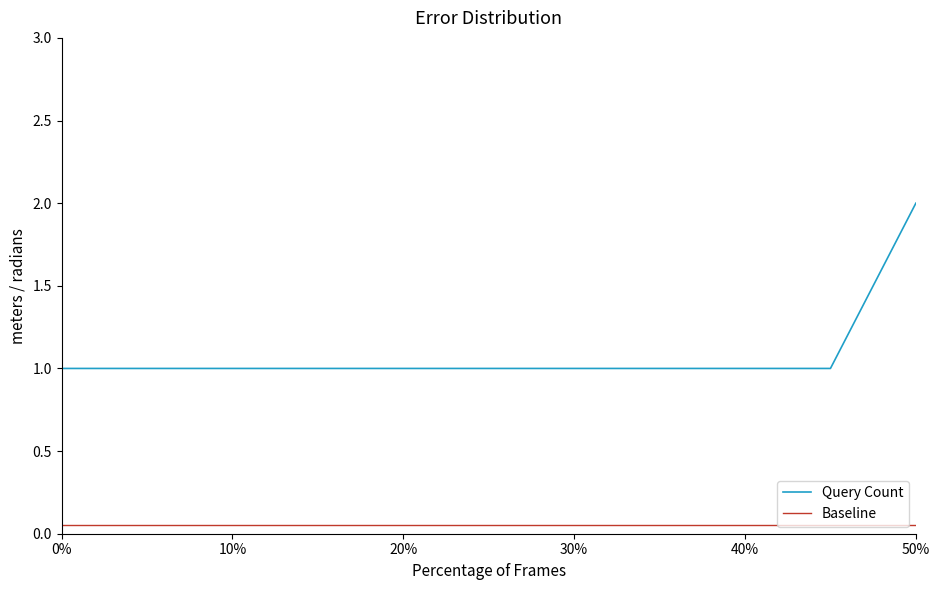

What is the maximum value shown in the chart?

2.0